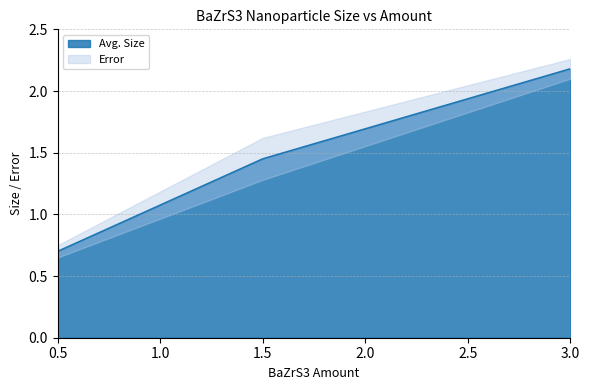

What is the label of the 1st point from the left?

0.5